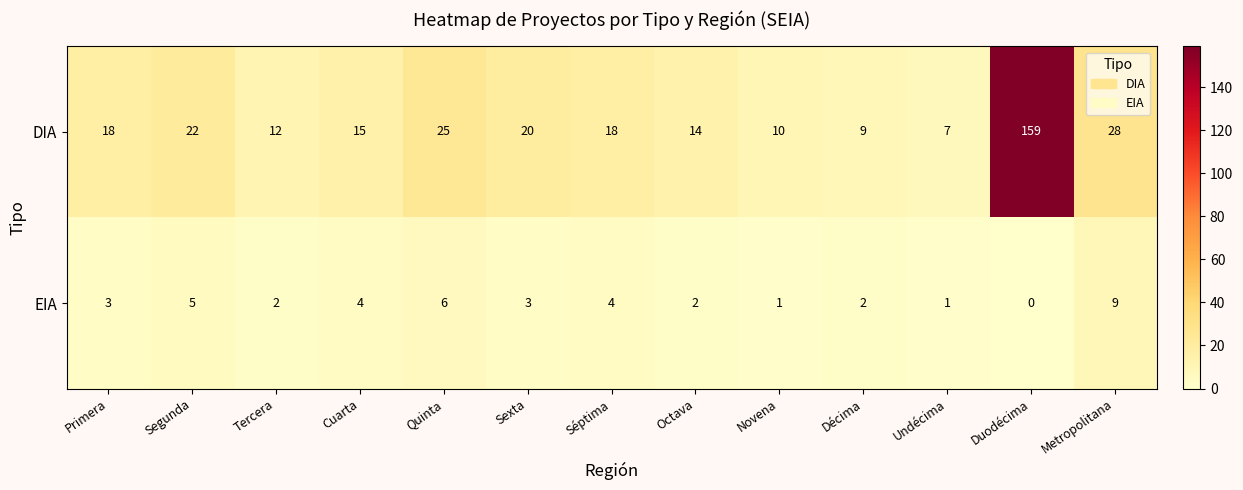

How many data points does each series have?

13